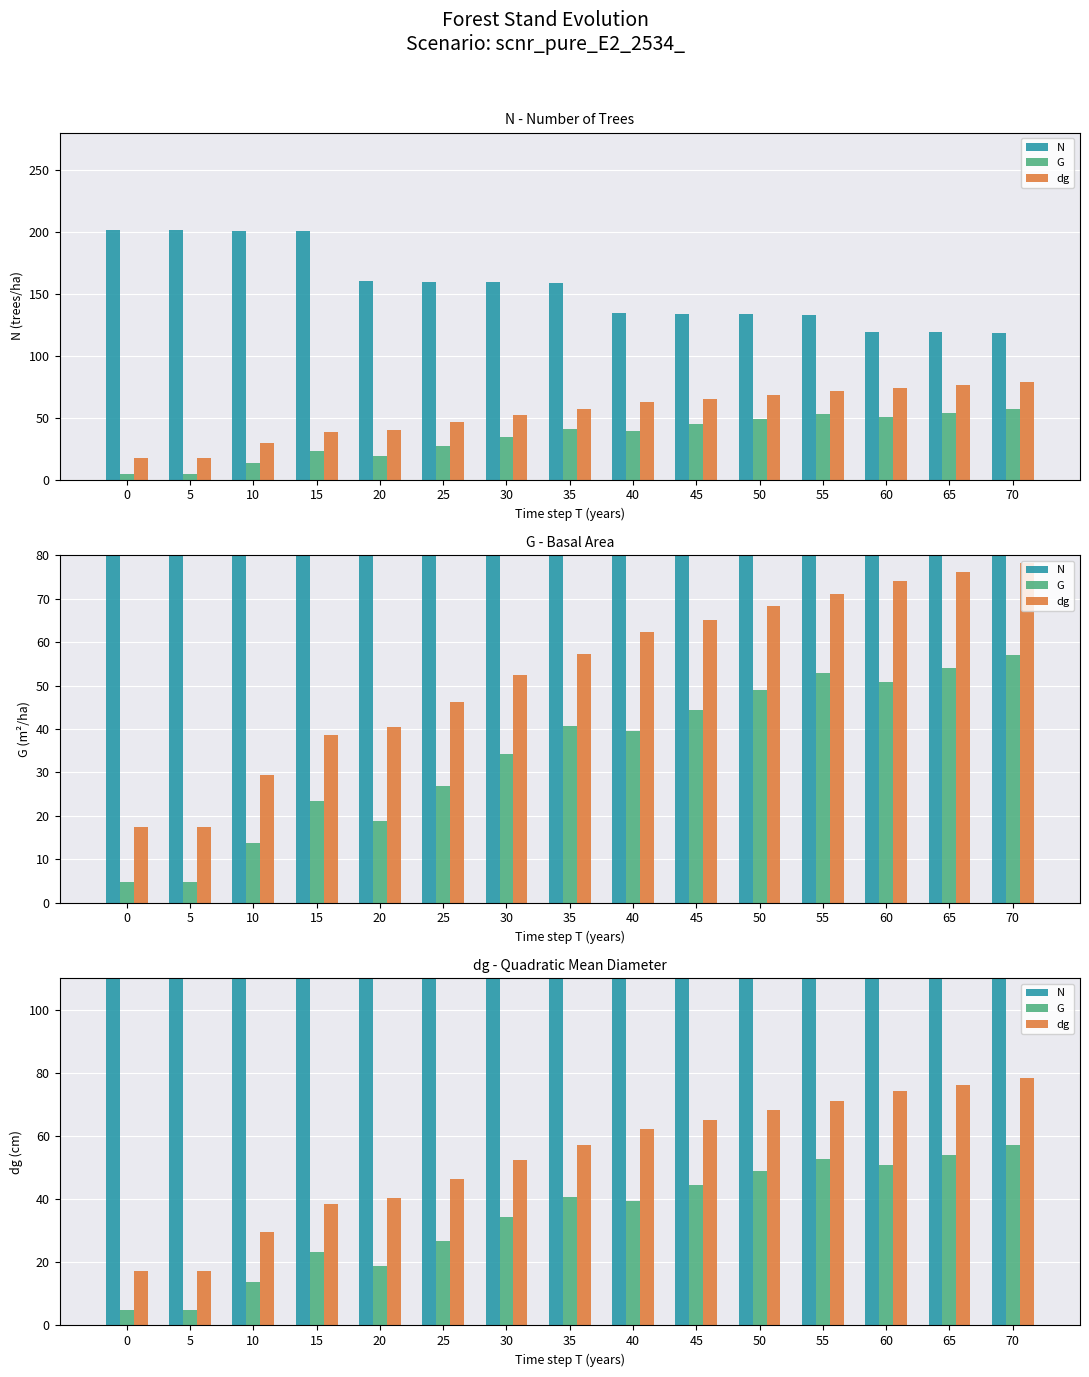

Does the chart contain any negative values?

No